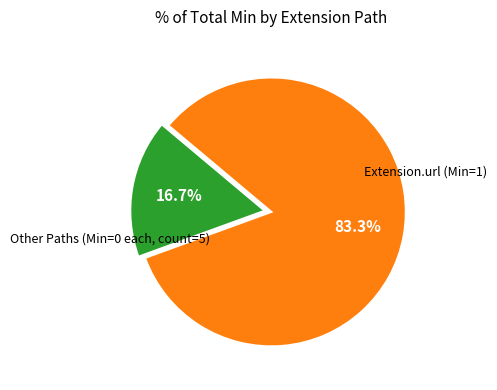

Count the number of slices in the pie.

2